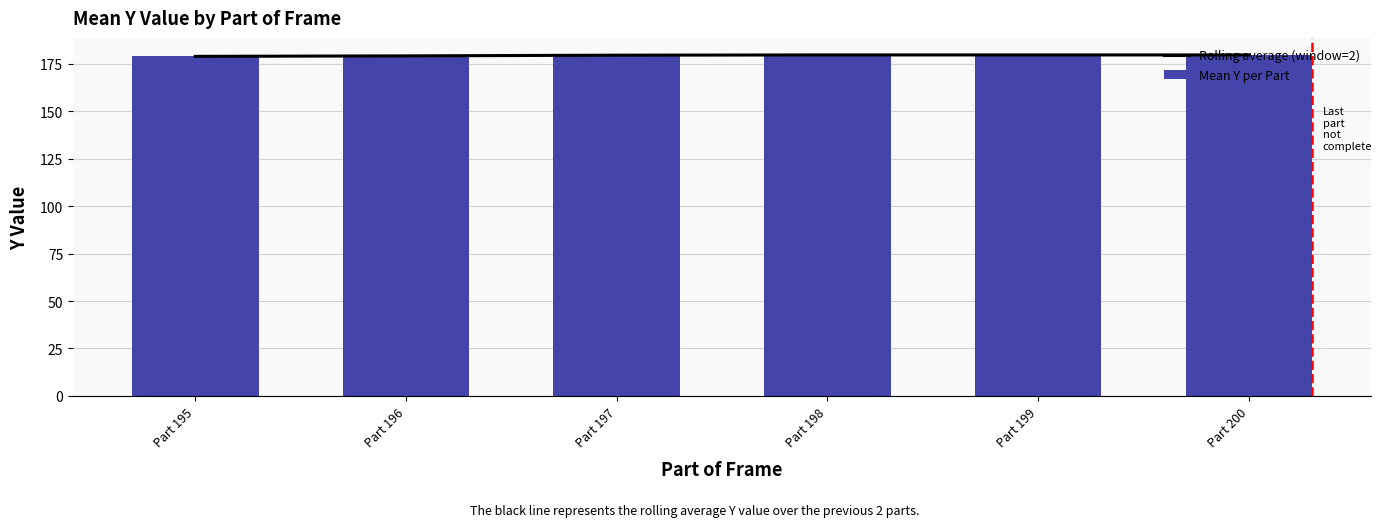

What is the greatest value displayed?

179.8